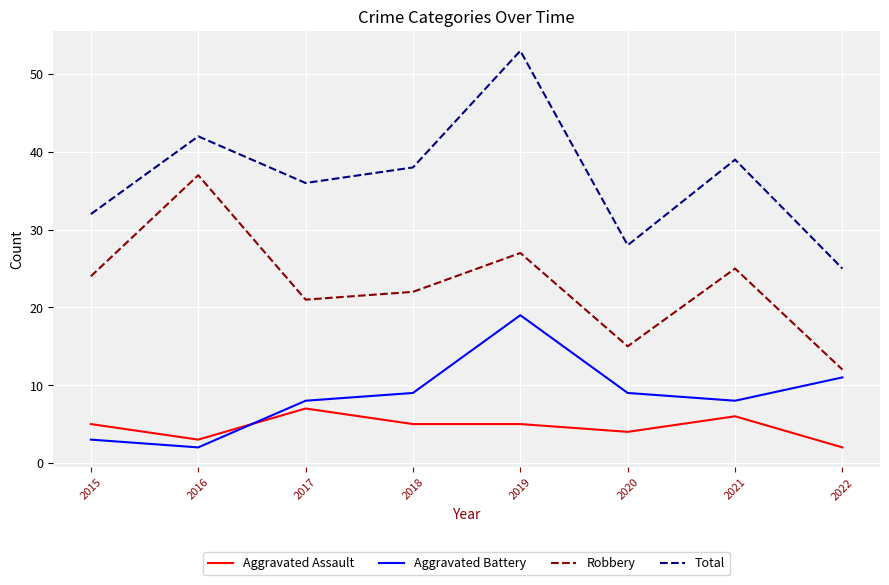

Which series has the largest total across all categories?

Total